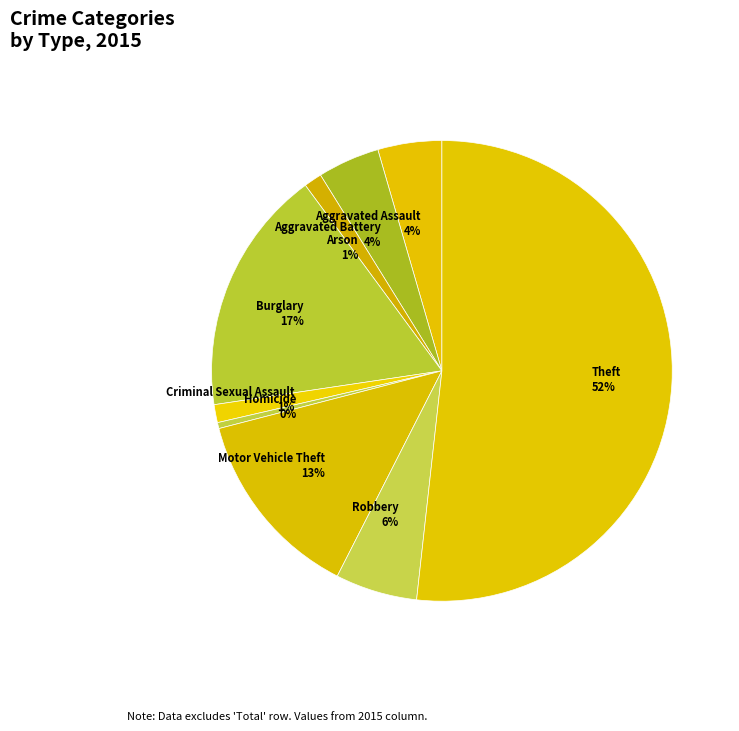

Is the sum of Arson and Aggravated Assault greater than half?

No